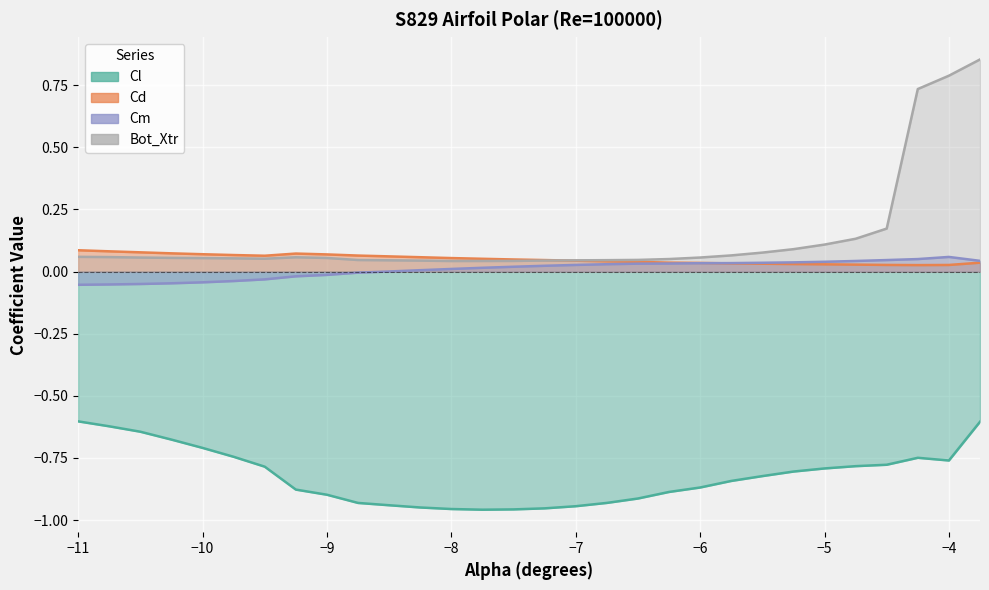

Count the number of data series in this chart.

4